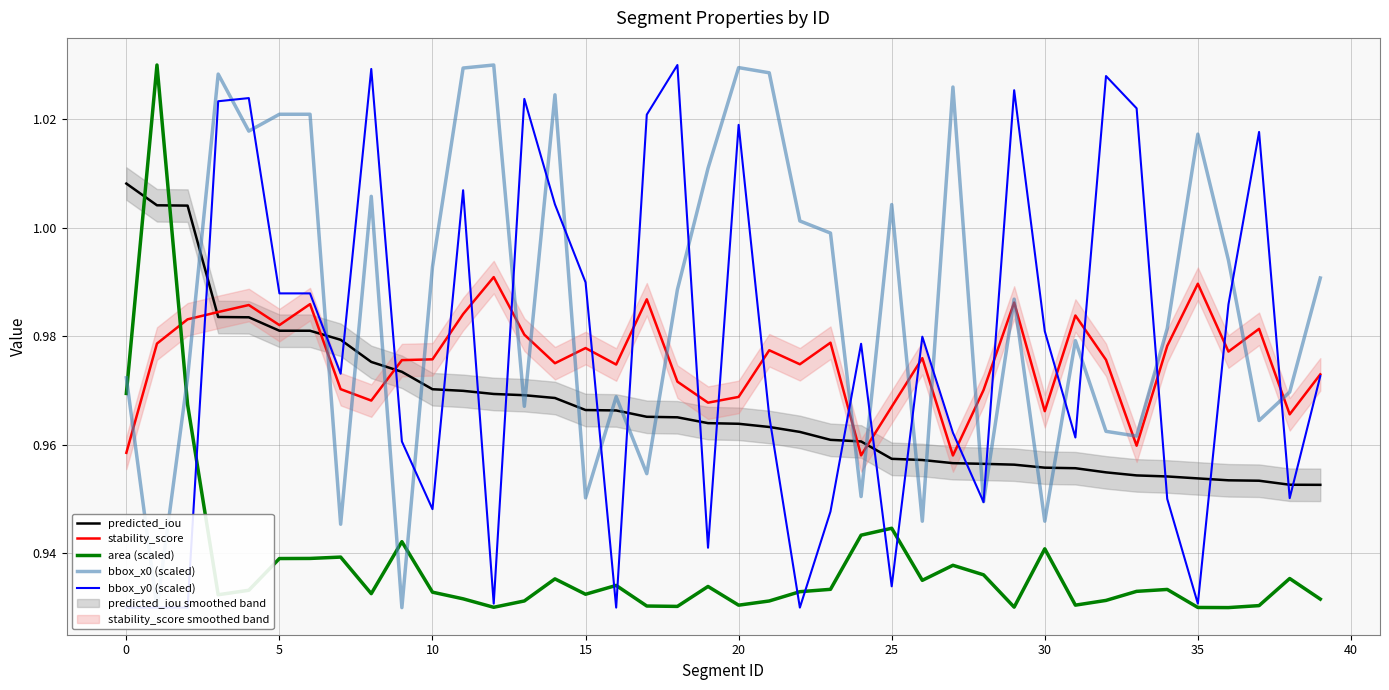

True or false: bbox_y0 (scaled) has more than 2 interior local peaks.

True